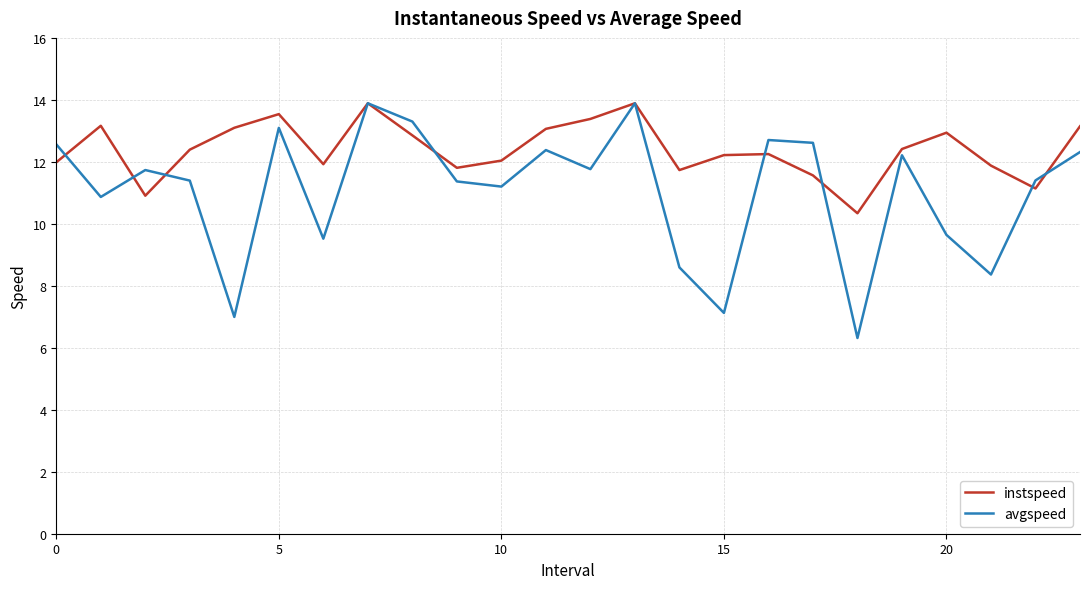

Which series has the widest spread of values?

avgspeed